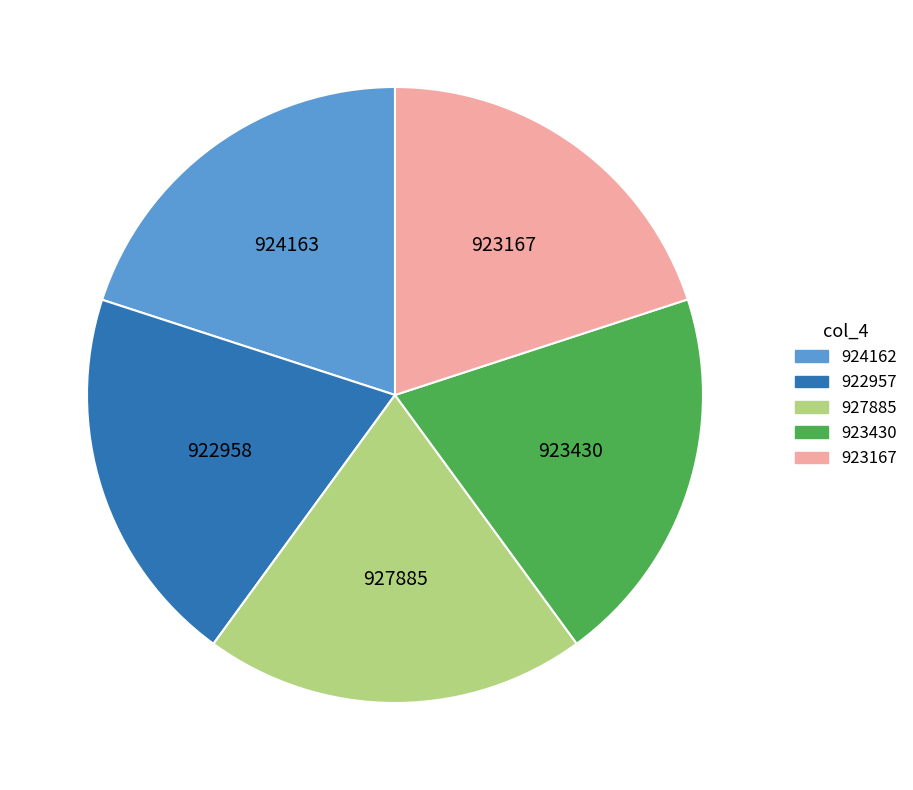

Do 922957 and 924162 together represent more than half of the pie?

No